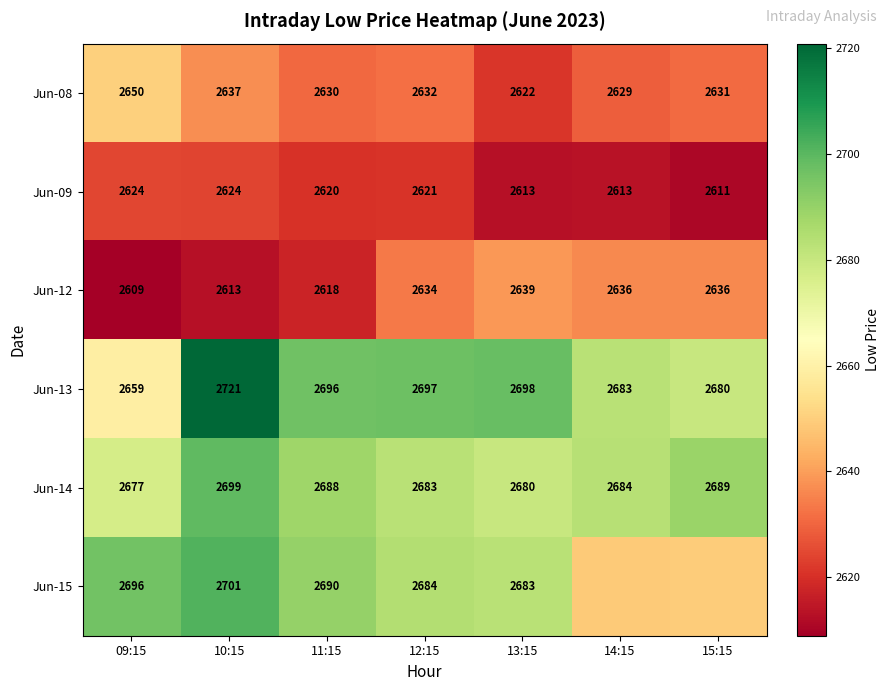

Is it true that Jun-09 equals 845.2 at 12:15?

False